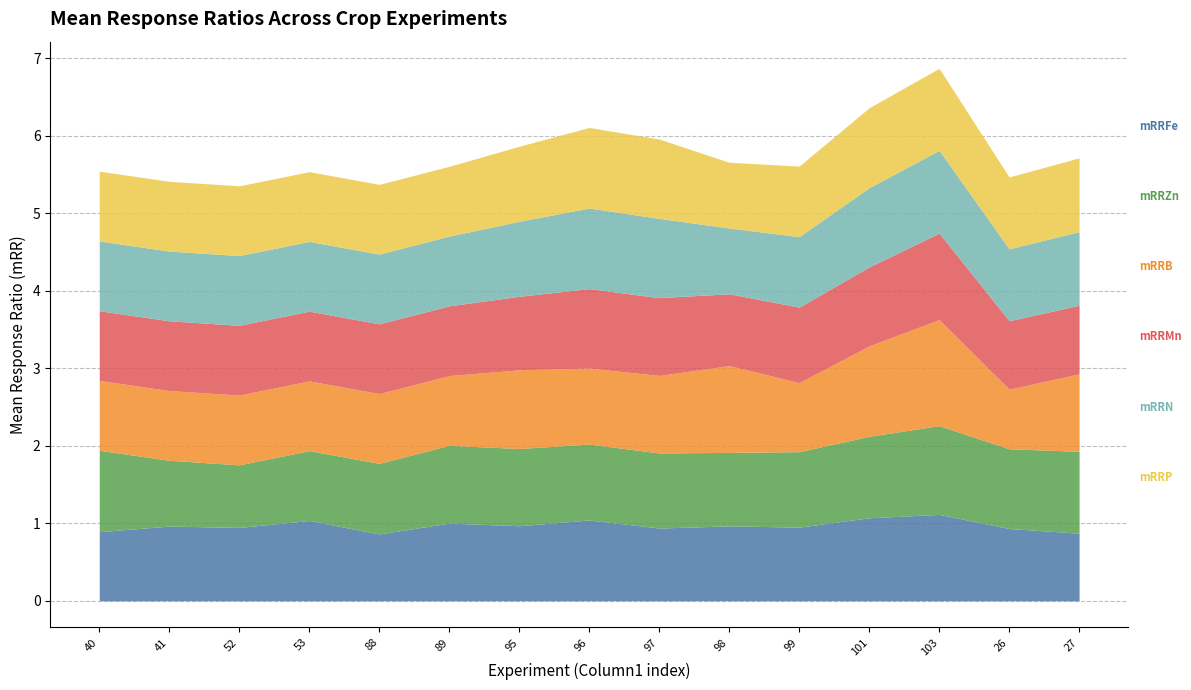

True or false: mRRB has more than 1 points higher than both neighbors.

True